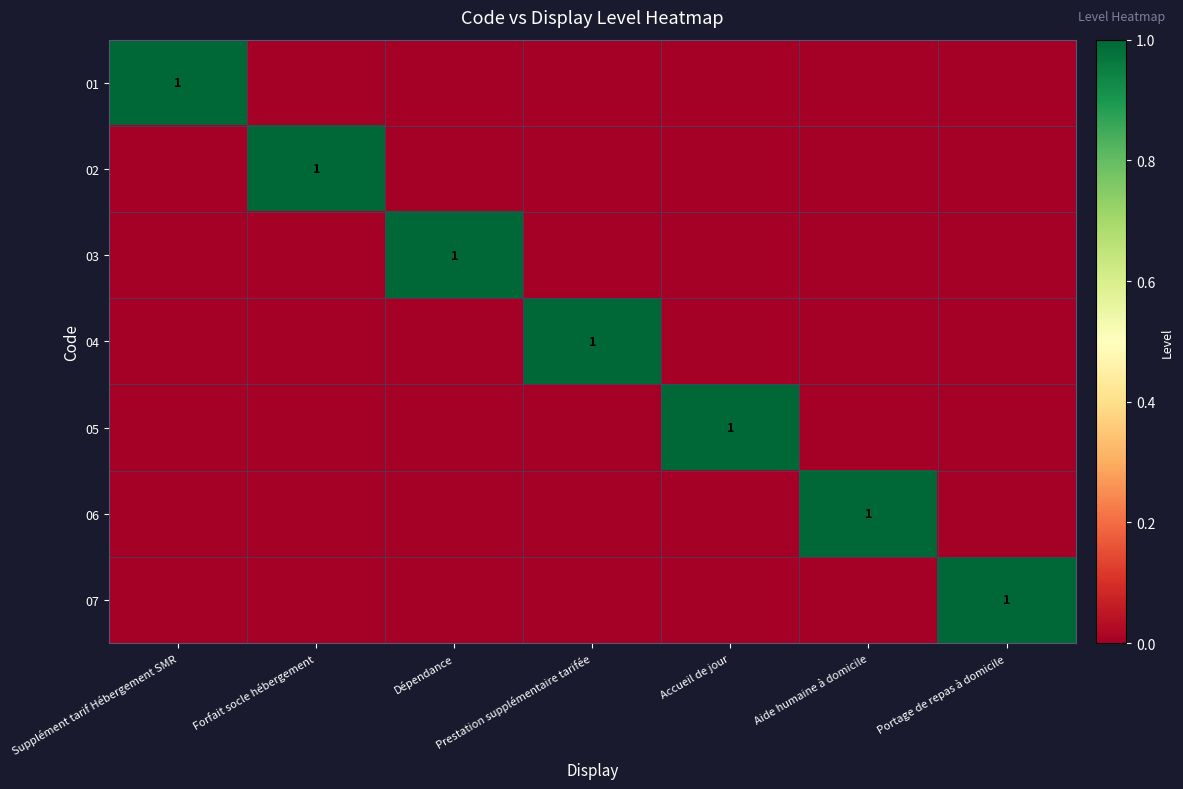

What is the maximum value for 07?

1